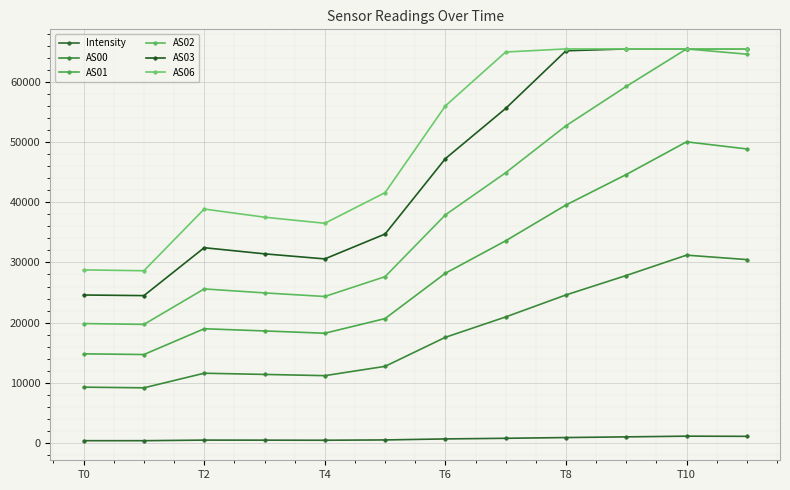

How many lines are shown in the chart?

6